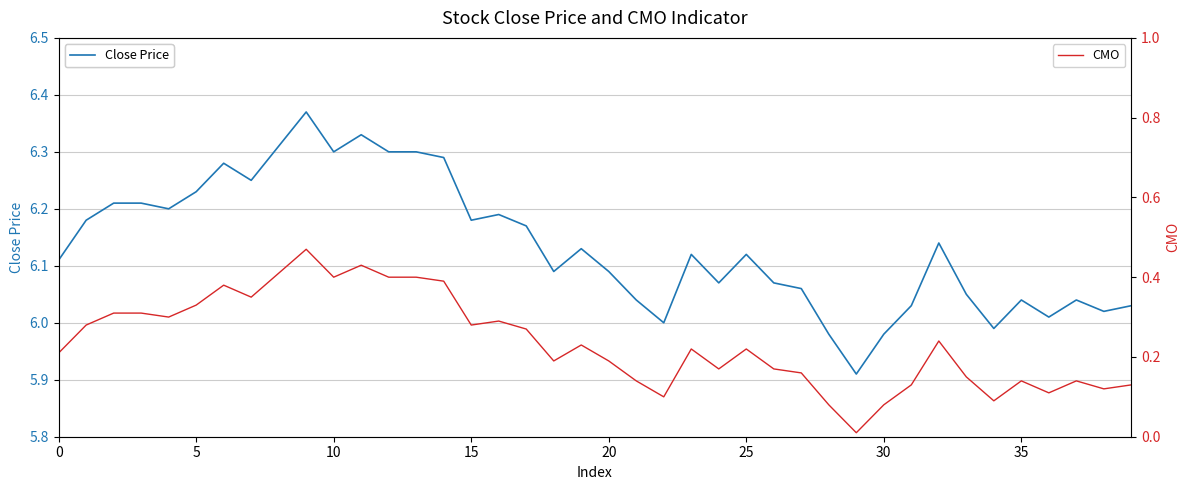

Rank the series by their average value, from highest to lowest.

Close Price, CMO